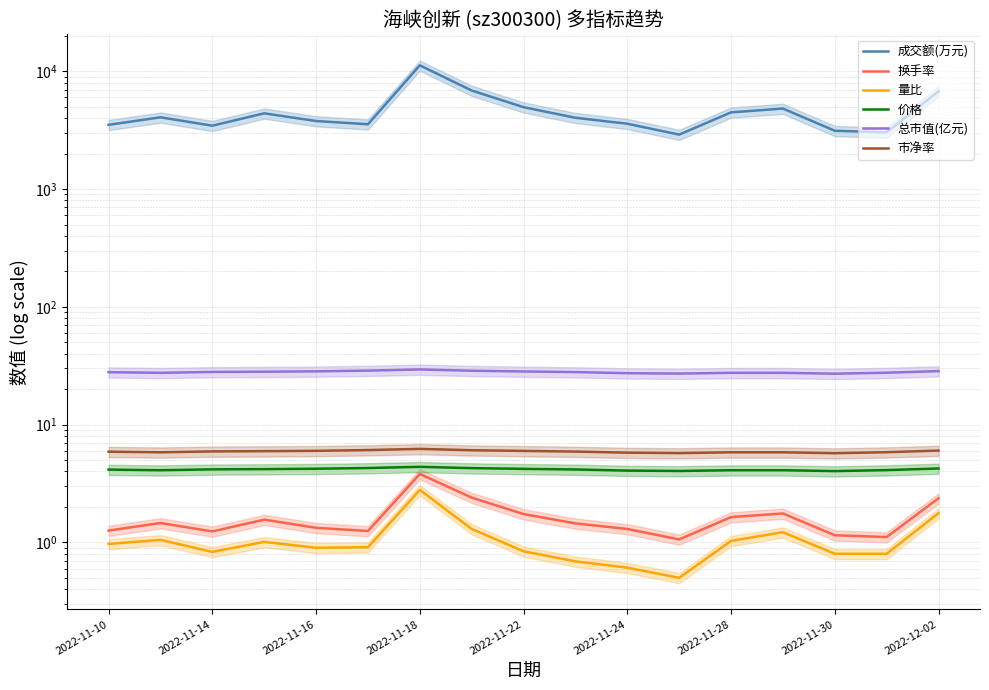

Is it true that 市净率 equals 5.7 at 11?

True